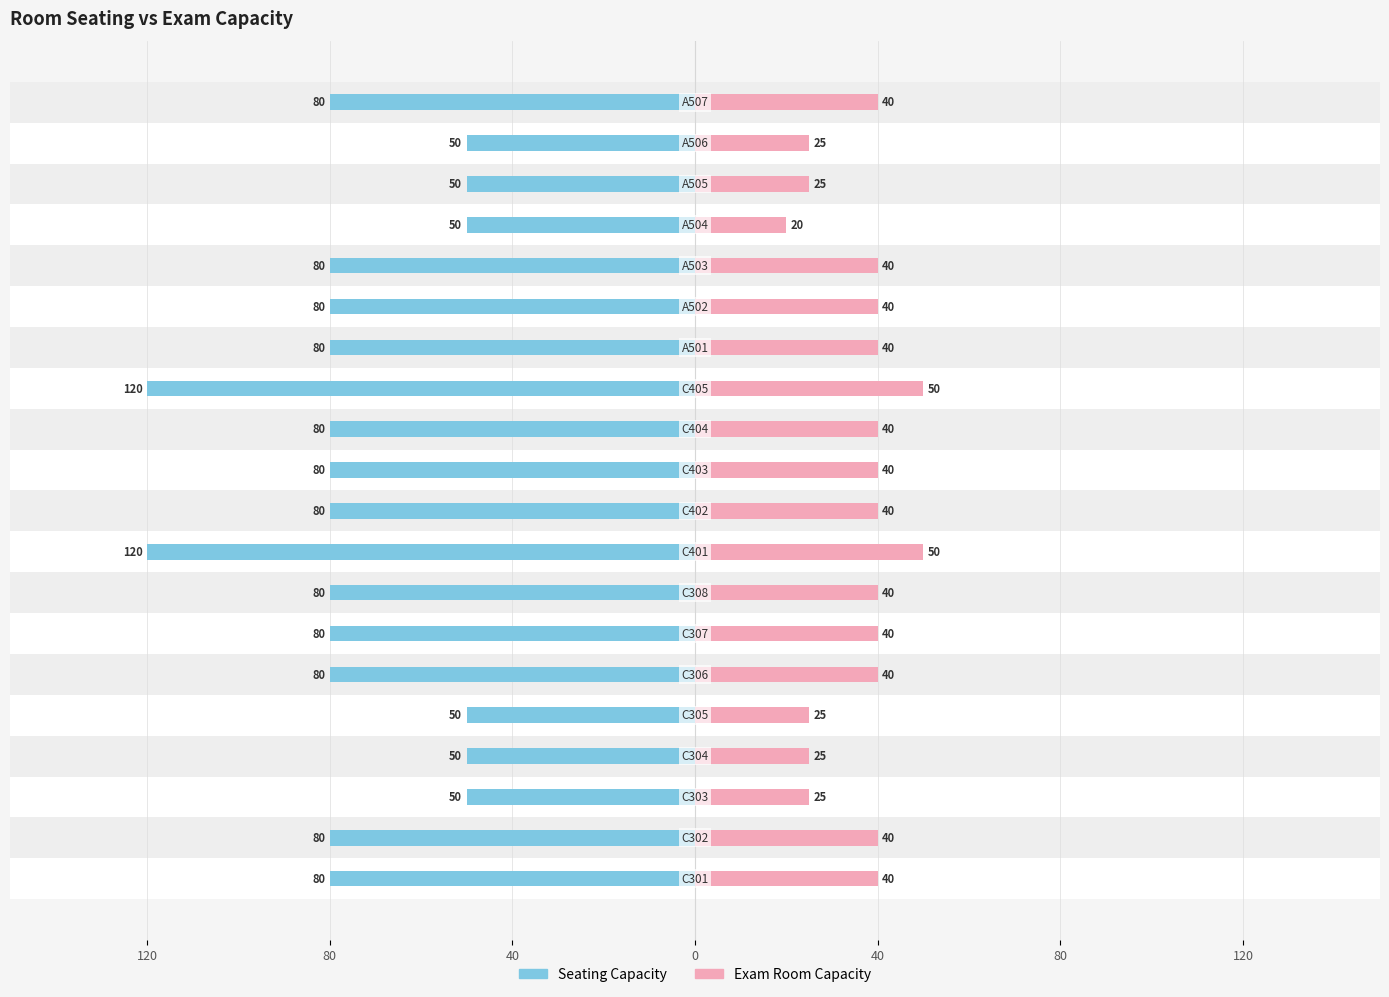

What is the sum of all Exam Room Capacity values?

725